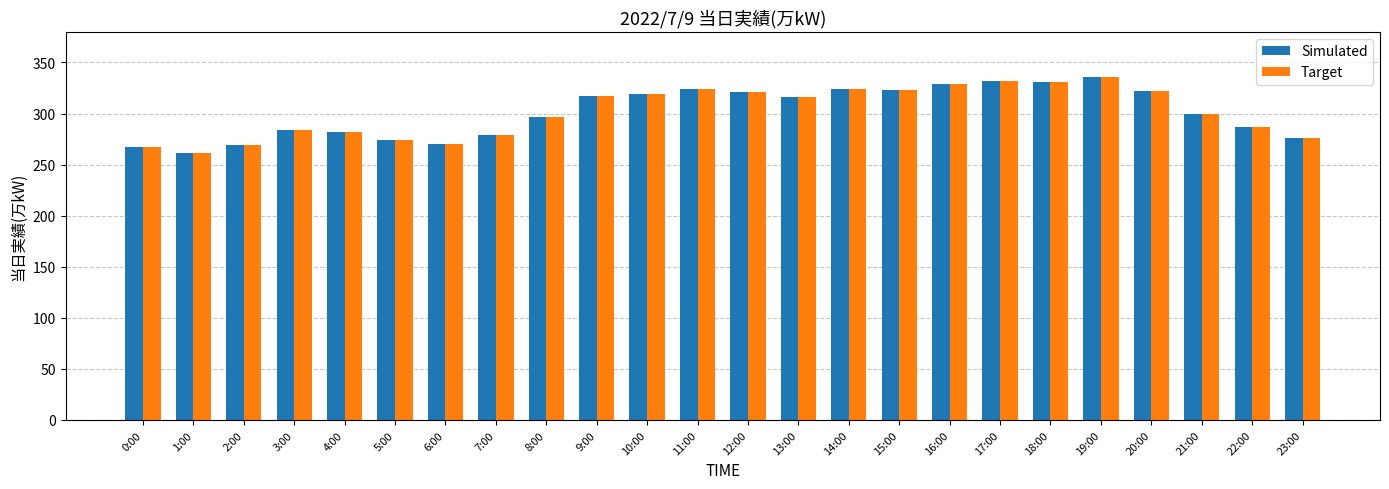

True or false: Simulated has a value of 191 at 23:00.

False